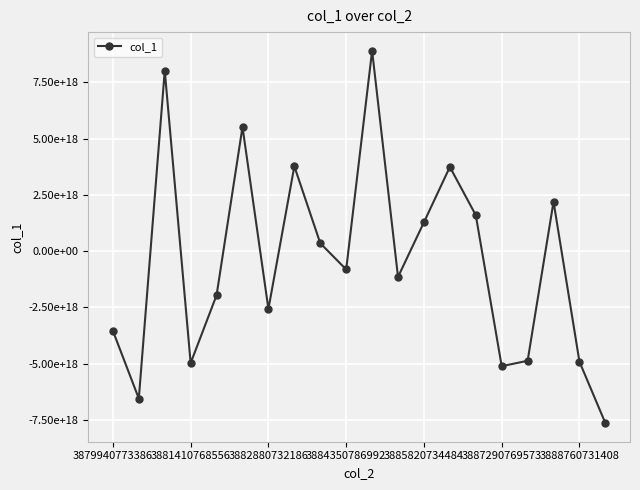

What is the average value?

-438475094947679040